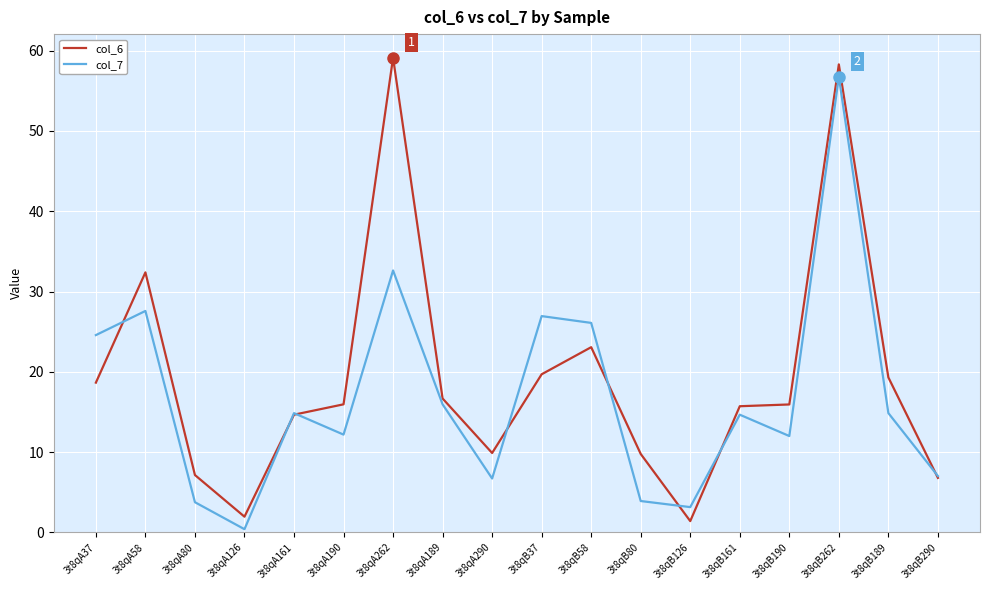

Is the value of col_6 at 3t8qB161 greater than the value of col_7 at 3t8qB190?

Yes